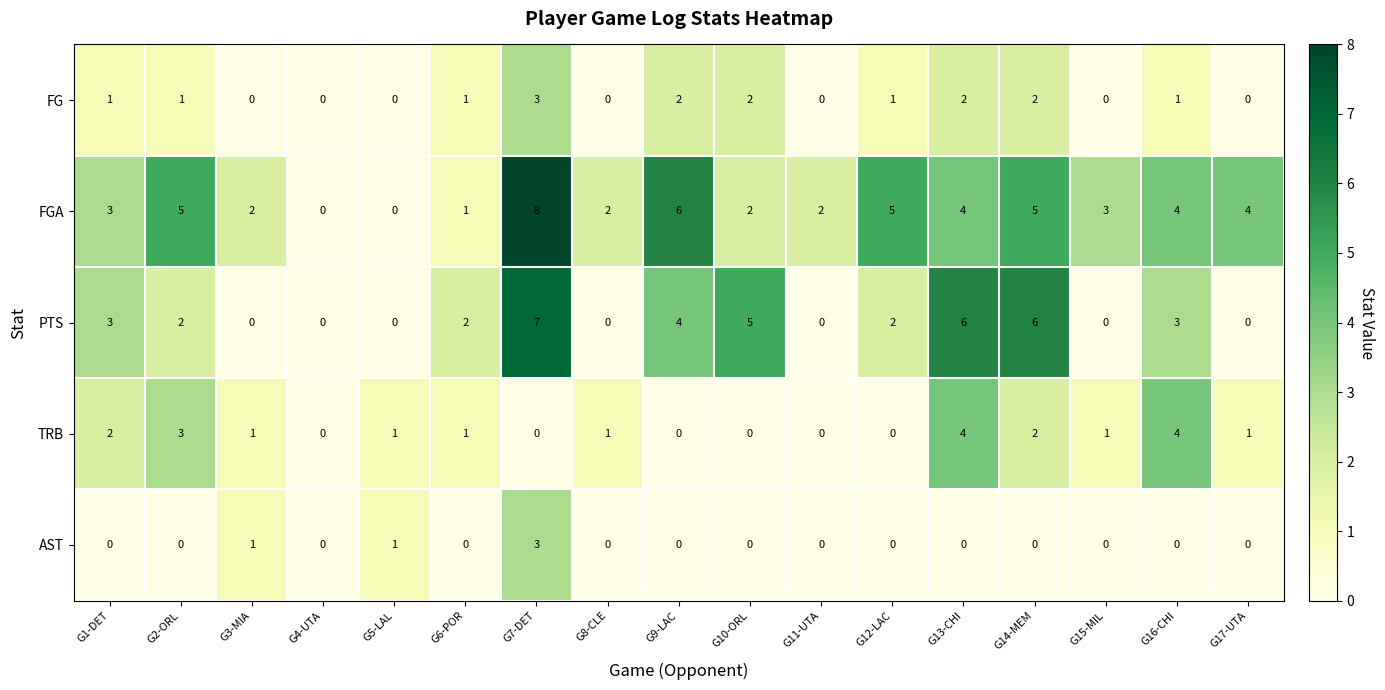

Which series has the largest total across all categories?

FGA